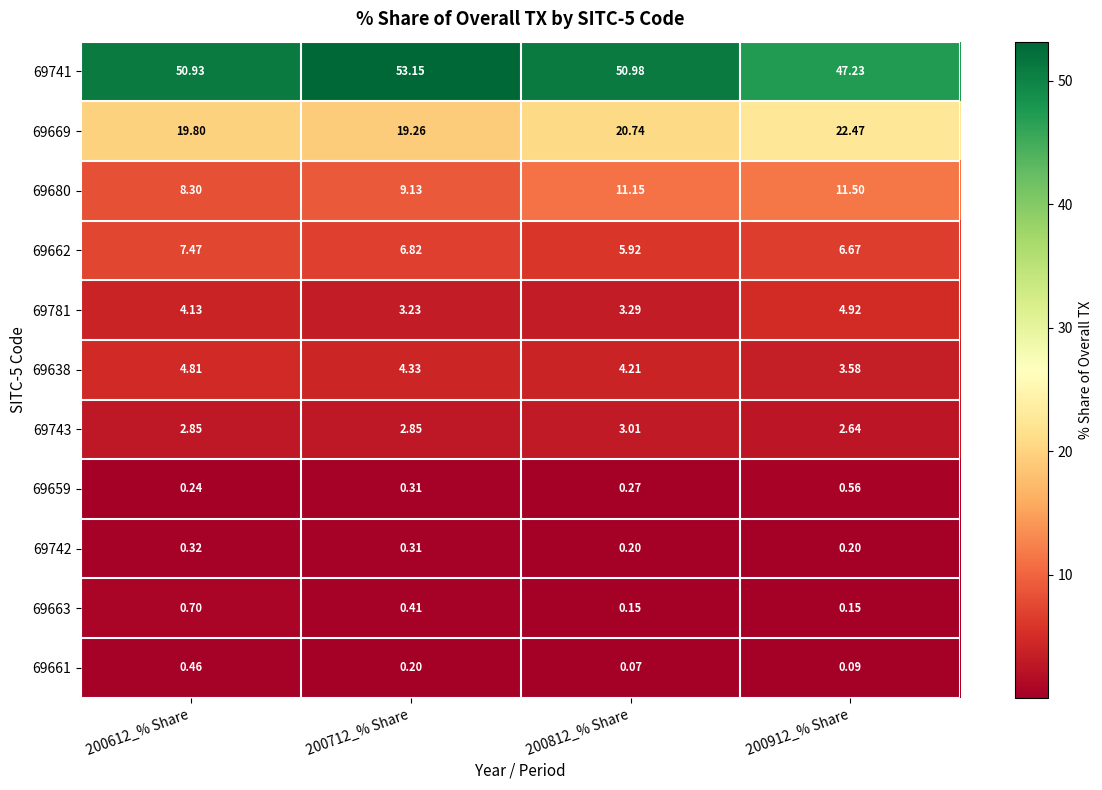

What is the spread (max minus min) of values at 200612_% Share?

50.7